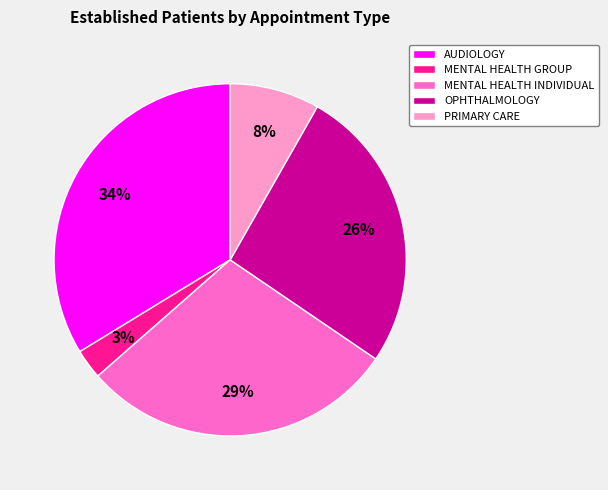

To the nearest percent, what is the difference between the largest and smallest slice percentages?

31%